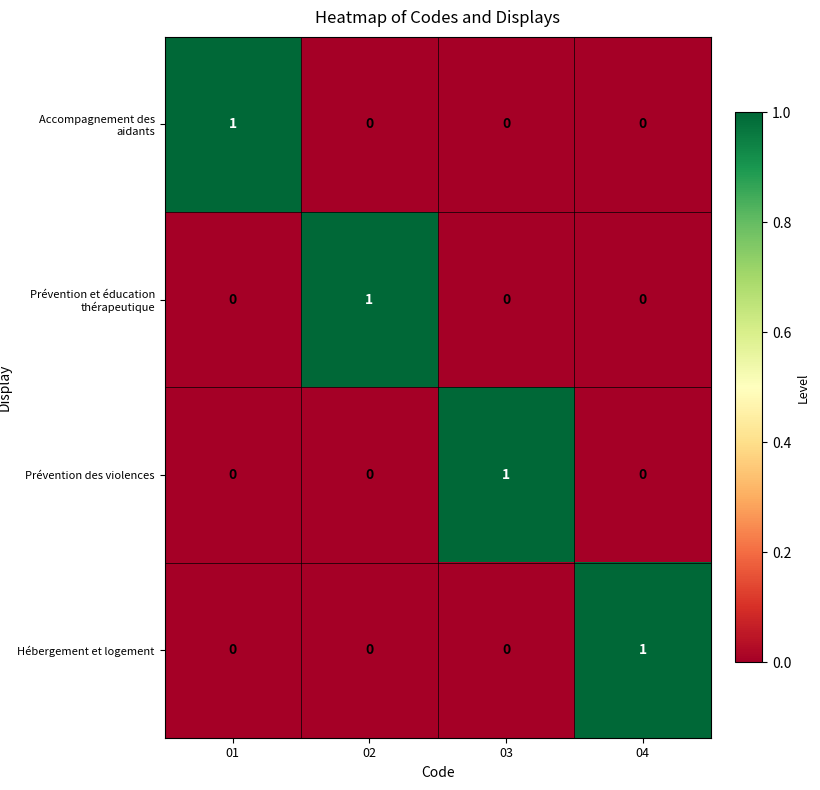

The value of Prévention et éducation thérapeutique at 03 is -1. True or false?

False